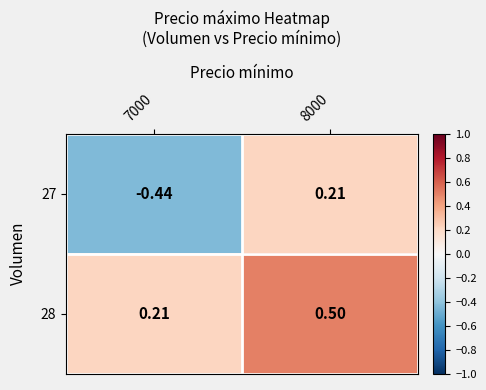

Is the value of 27 at 7000 greater than the value of 28 at 8000?

No